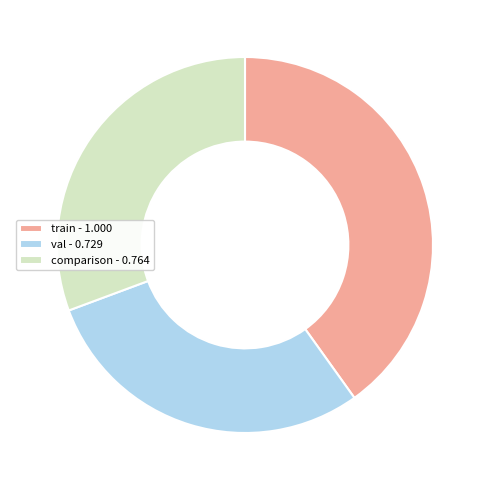

Is it true that train is 40% of the pie?

True